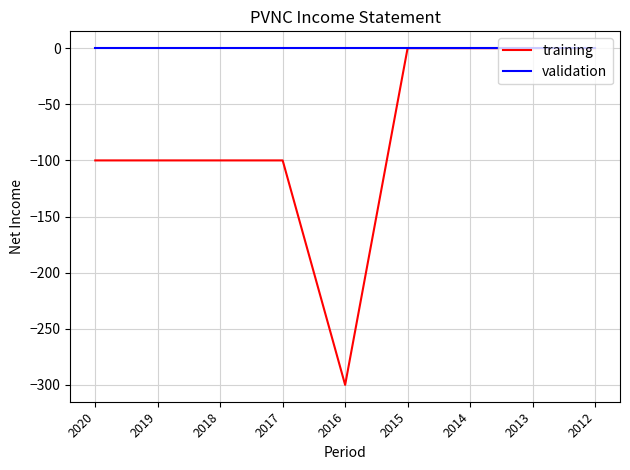

Is it true that training equals -100 at 2018?

True